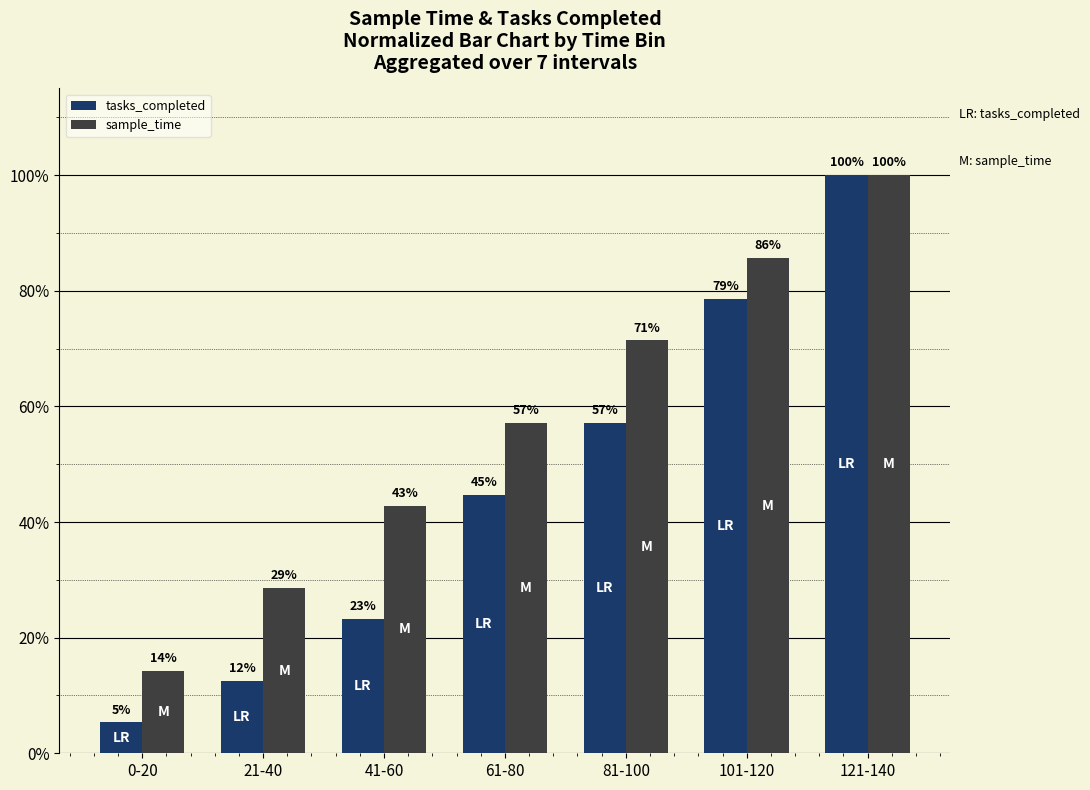

Reading left to right, list all the values displayed in this chart.

tasks_completed: 0-20=0.1	21-40=0.1	41-60=0.2	61-80=0.4	81-100=0.6	101-120=0.8	121-140=1.0
sample_time: 0-20=0.1	21-40=0.3	41-60=0.4	61-80=0.6	81-100=0.7	101-120=0.9	121-140=1.0